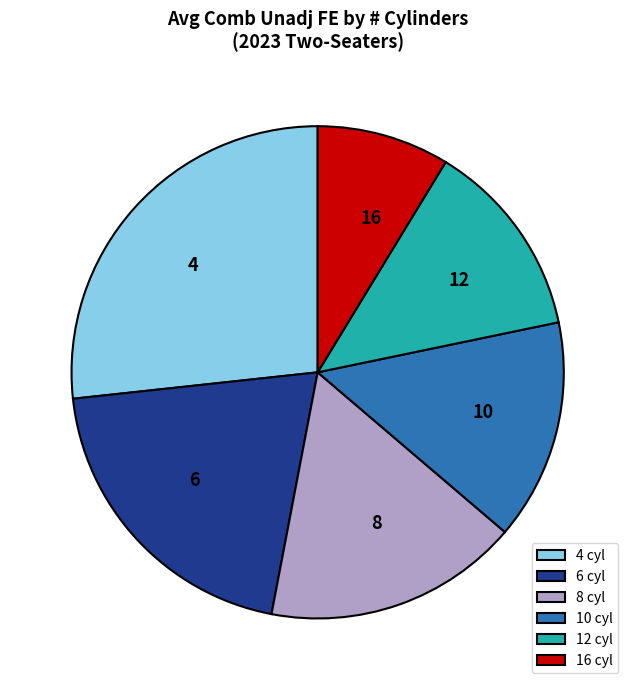

The 16 slice represents 9% of the pie. True or false?

True